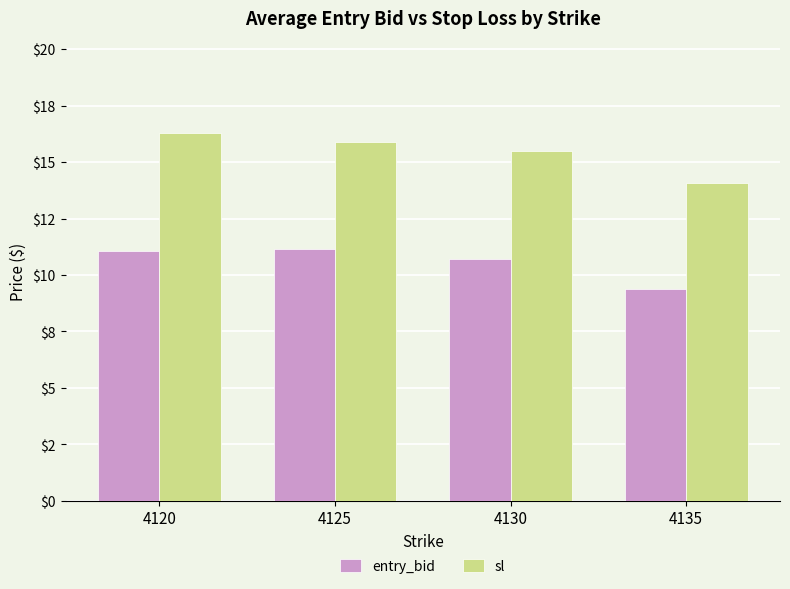

Reading left to right, list all the values displayed in this chart.

entry_bid: 11.0	11.2	10.7	9.4
sl: 16.3	15.9	15.5	14.1